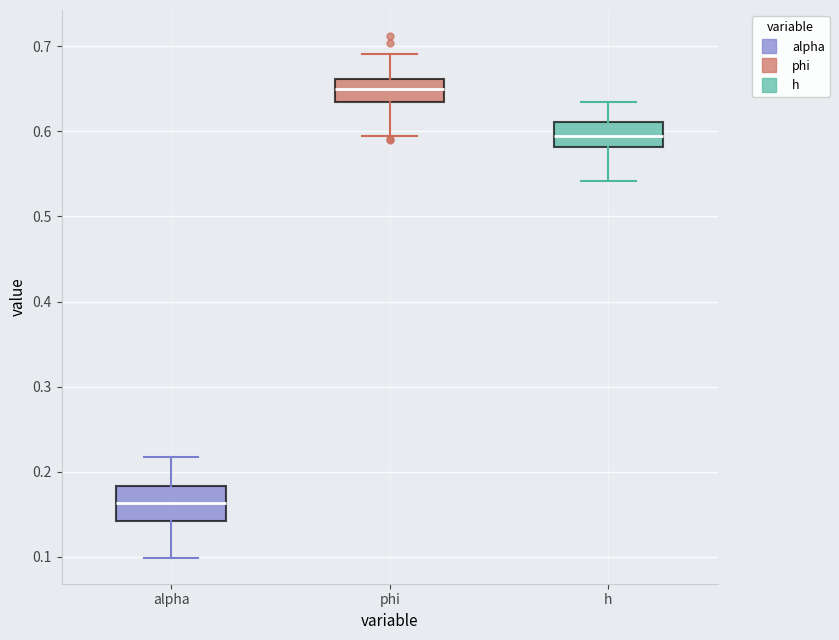

Reading left to right, transcribe this box plot: for each box, give where its median line is, the range the box spans, and where its two whiskers end, as read against the y-axis. The values are not printed on the chart, so give them approximately, as read against the axis.

alpha: median 0.16, box 0.14 to 0.18, whiskers 0.10 to 0.22
phi: median 0.65, box 0.63 to 0.66, whiskers 0.60 to 0.69
h: median 0.59, box 0.58 to 0.61, whiskers 0.54 to 0.63